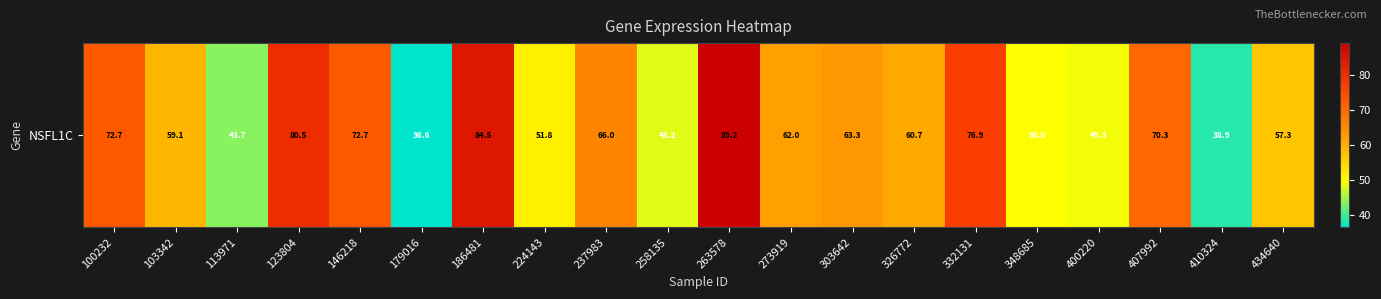

Approximately how many times larger is the value at 410324 compared to 103342?

0.7